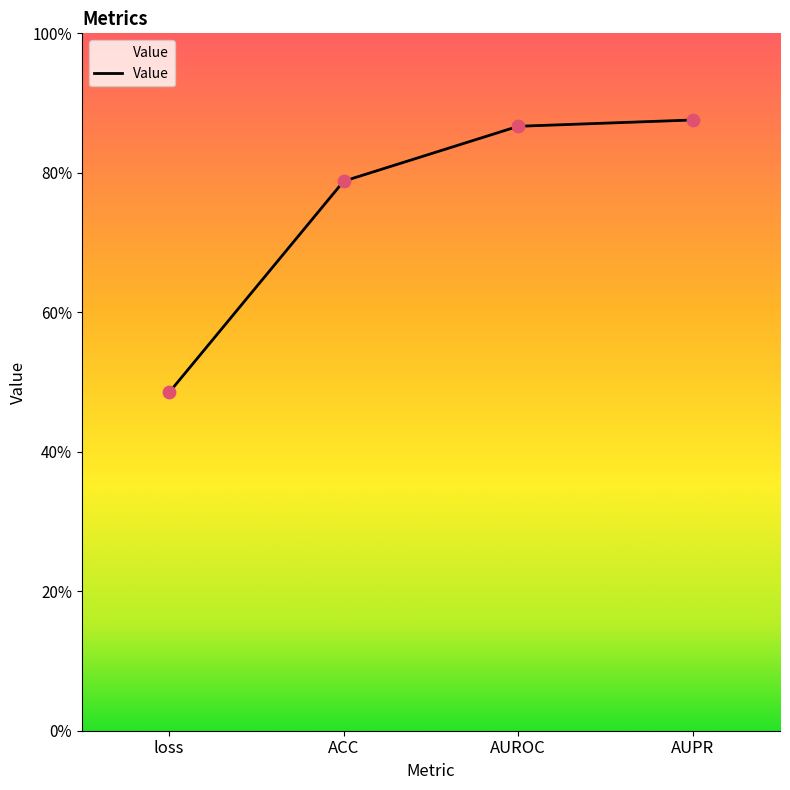

What is the change in value from ACC to AUROC?

+0.1